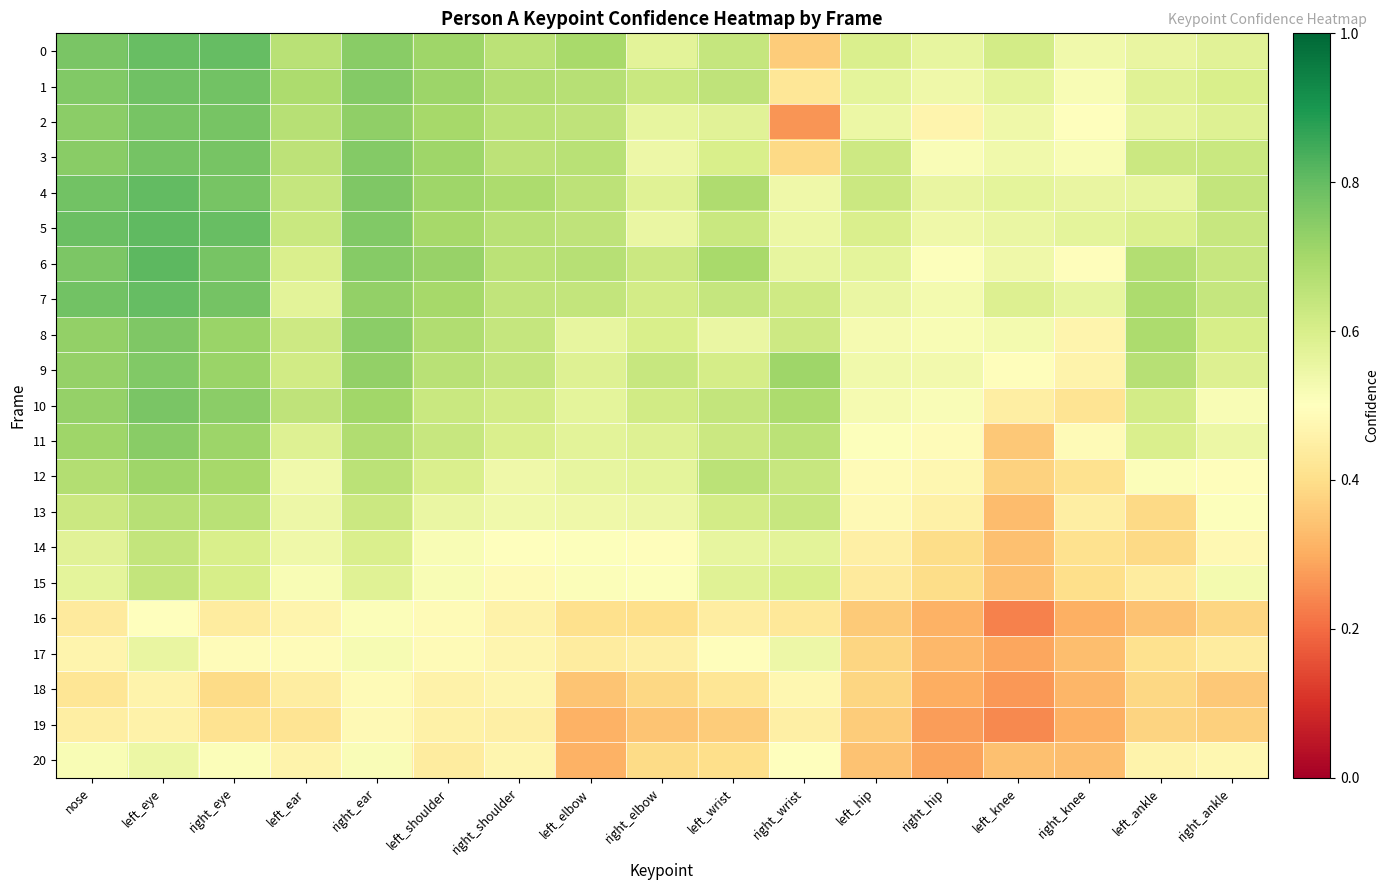

Which series has the largest range (max minus min)?

2